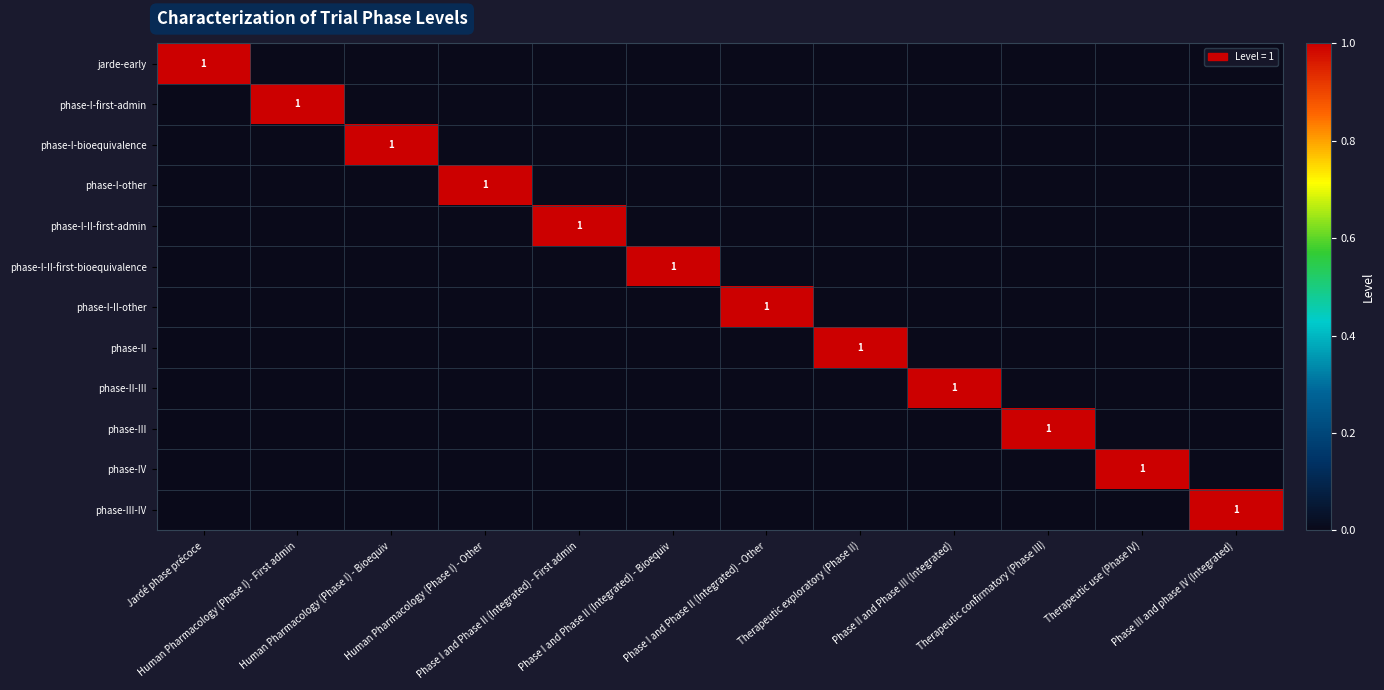

Which series has the largest range (max minus min)?

jarde-early